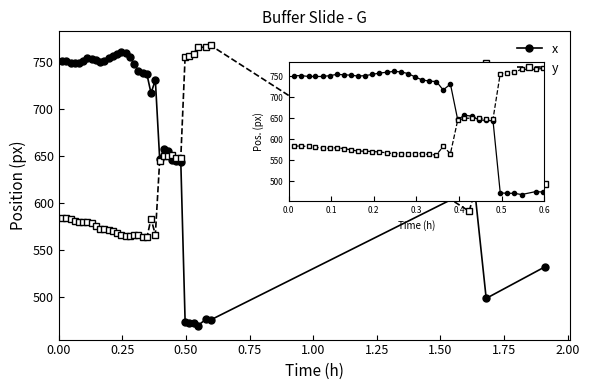

Rank the series by their average value, from lowest to highest.

y, x